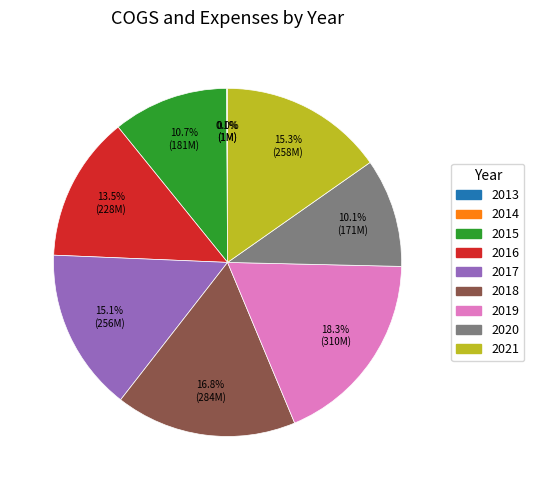

To the nearest percent, what is the difference between the largest and smallest slice percentages?

18%